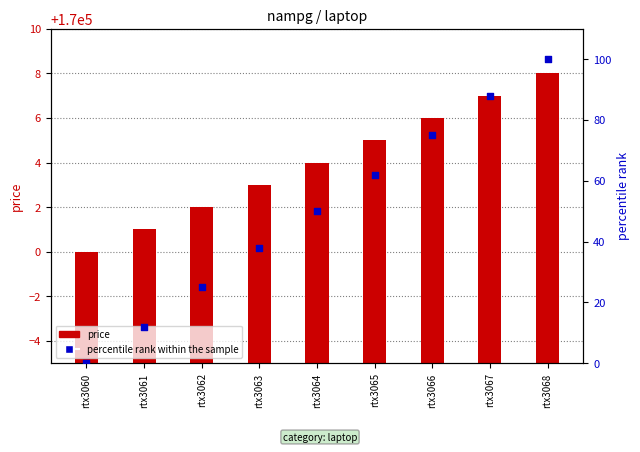

What is the total value across all series at rtx3062?

170027